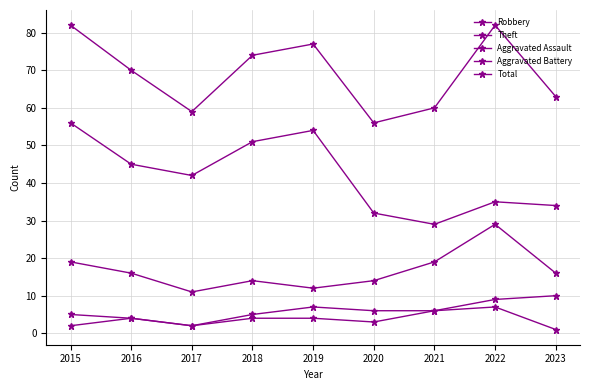

Is it true that Robbery equals 22 at 2020?

False